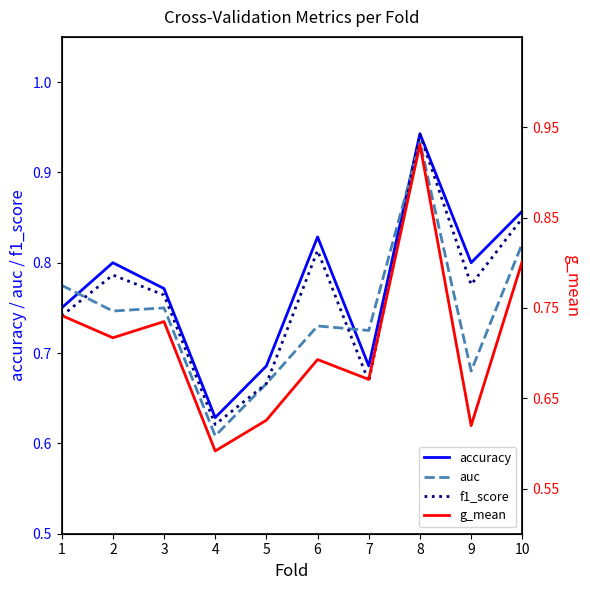

Reading left to right, transcribe all the data shown in this chart.

accuracy: 0.8	0.8	0.8	0.6	0.7	0.8	0.7	0.9	0.8	0.9
auc: 0.8	0.7	0.8	0.6	0.7	0.7	0.7	0.9	0.7	0.8
f1_score: 0.7	0.8	0.8	0.6	0.7	0.8	0.7	0.9	0.8	0.8
g_mean: 0.7	0.7	0.7	0.6	0.6	0.7	0.7	0.9	0.6	0.8